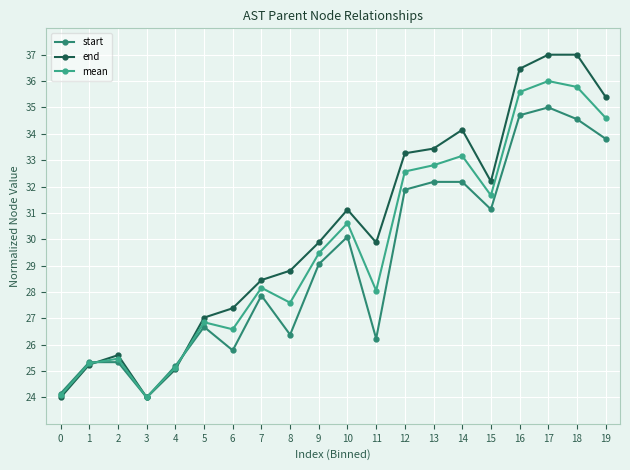

Which series has the largest range (max minus min)?

end